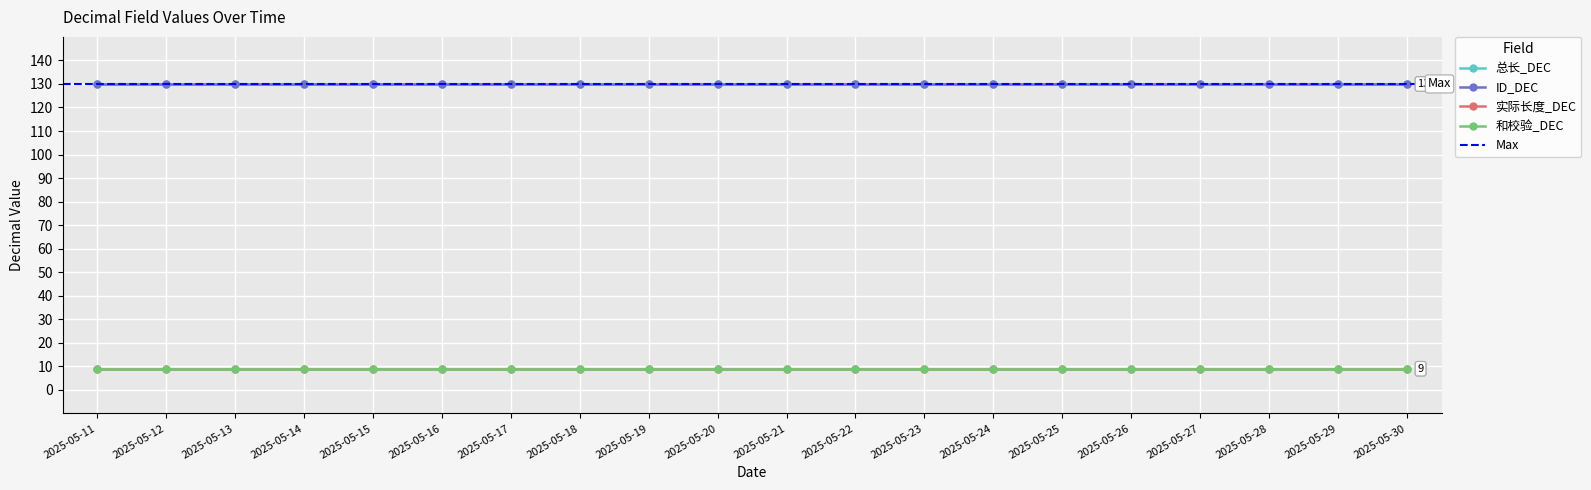

Is this an area chart (filled region under the line)?

No